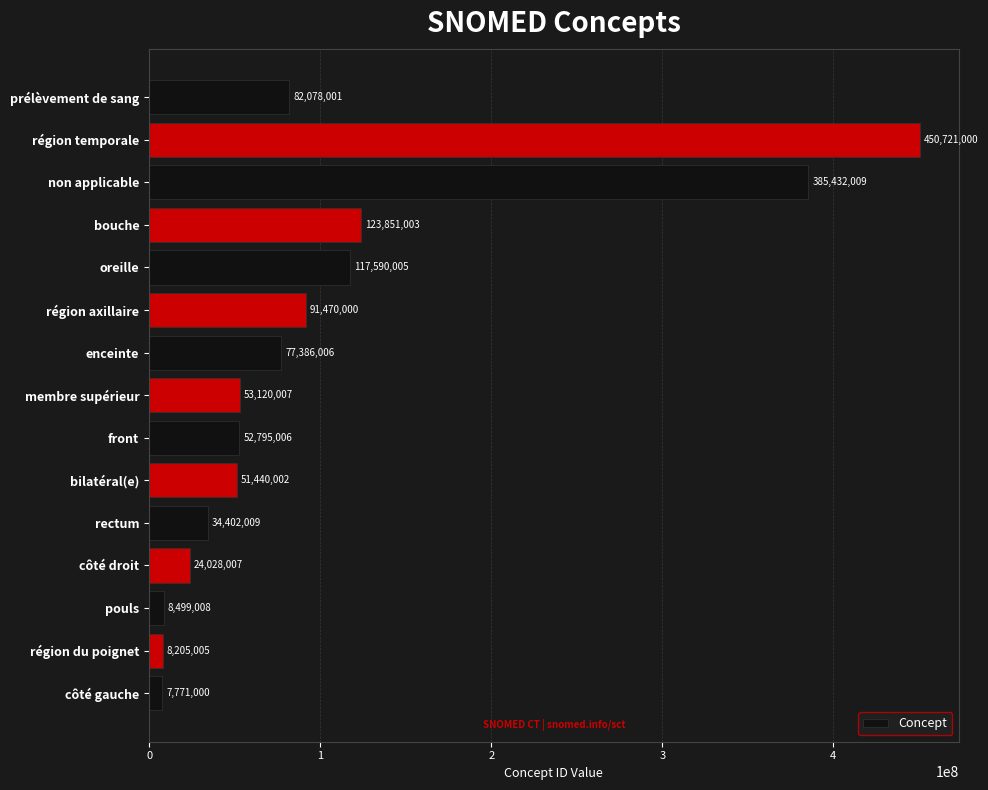

The value at oreille is 117590005. True or false?

True